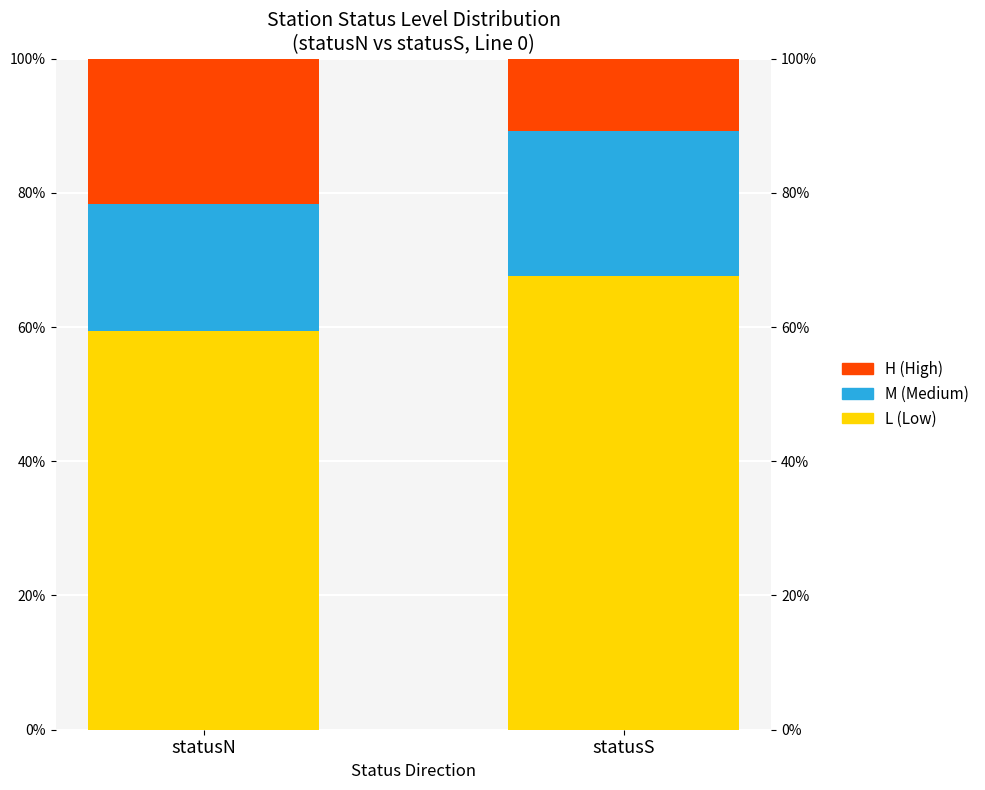

Count the number of categories in the chart.

2